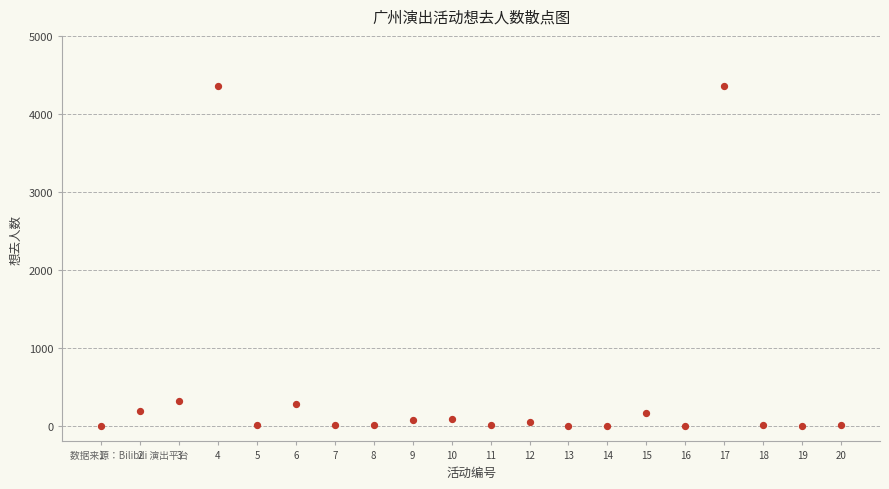

What is the range of X values (max minus min)?

19